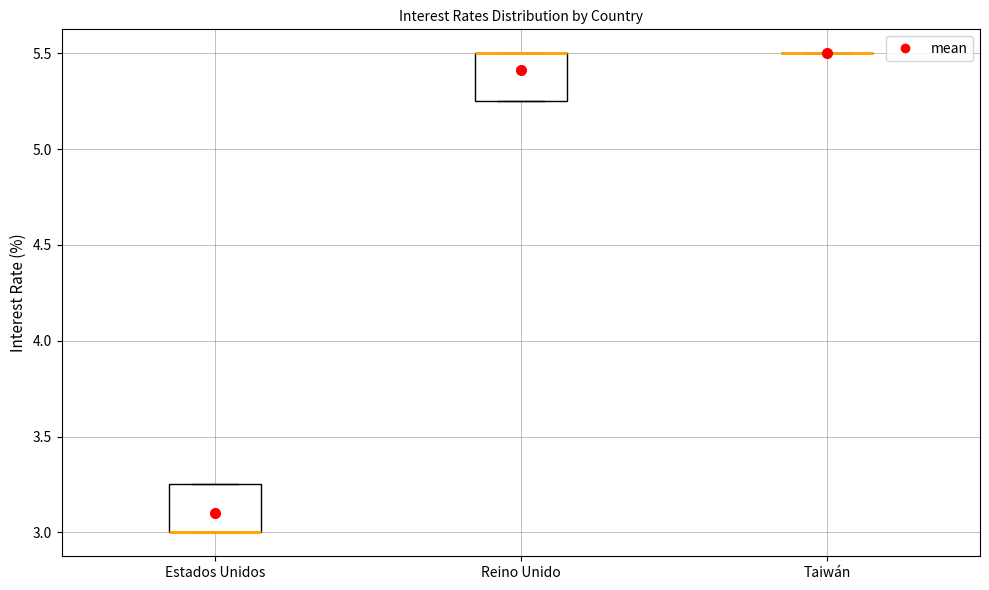

Where is the upper edge of the box for Reino Unido on the y-axis? The values are not printed on the chart, so give them approximately, as read against the axis.

5.50